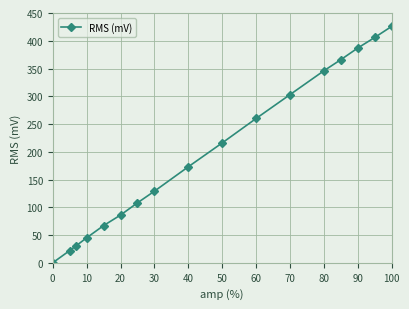

Is it true that the value at 10 is 45?

True